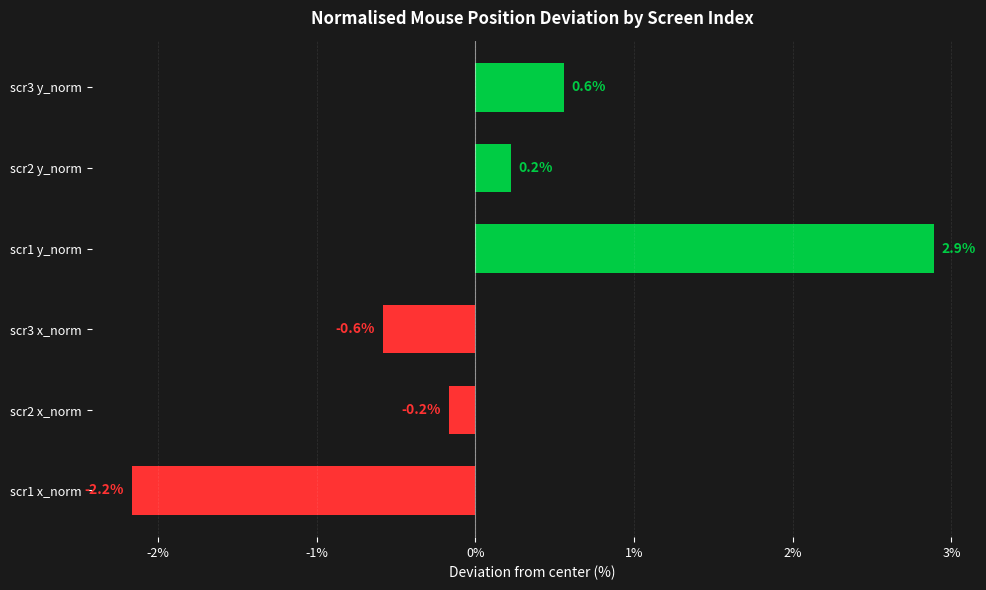

What is the greatest value displayed?

2.9